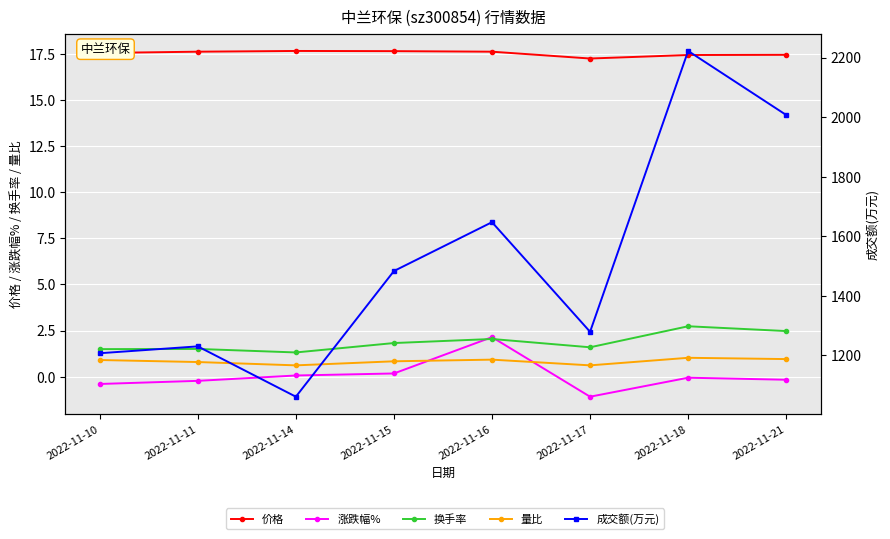

Reading right to left, list all the values displayed in this chart.

价格: 2022-11-21=17.4	2022-11-18=17.4	2022-11-17=17.2	2022-11-16=17.6	2022-11-15=17.6	2022-11-14=17.7	2022-11-11=17.6	2022-11-10=17.6
涨跌幅%: 2022-11-21=-0.2	2022-11-18=-0.1	2022-11-17=-1.1	2022-11-16=2.1	2022-11-15=0.2	2022-11-14=0.1	2022-11-11=-0.2	2022-11-10=-0.4
换手率: 2022-11-21=2.5	2022-11-18=2.7	2022-11-17=1.6	2022-11-16=2.0	2022-11-15=1.8	2022-11-14=1.3	2022-11-11=1.5	2022-11-10=1.5
量比: 2022-11-21=0.9	2022-11-18=1.0	2022-11-17=0.6	2022-11-16=0.9	2022-11-15=0.8	2022-11-14=0.6	2022-11-11=0.8	2022-11-10=0.9
成交额(万元): 2022-11-21=2007.0	2022-11-18=2222.0	2022-11-17=1279.0	2022-11-16=1647.0	2022-11-15=1483.0	2022-11-14=1061.0	2022-11-11=1230.0	2022-11-10=1207.0